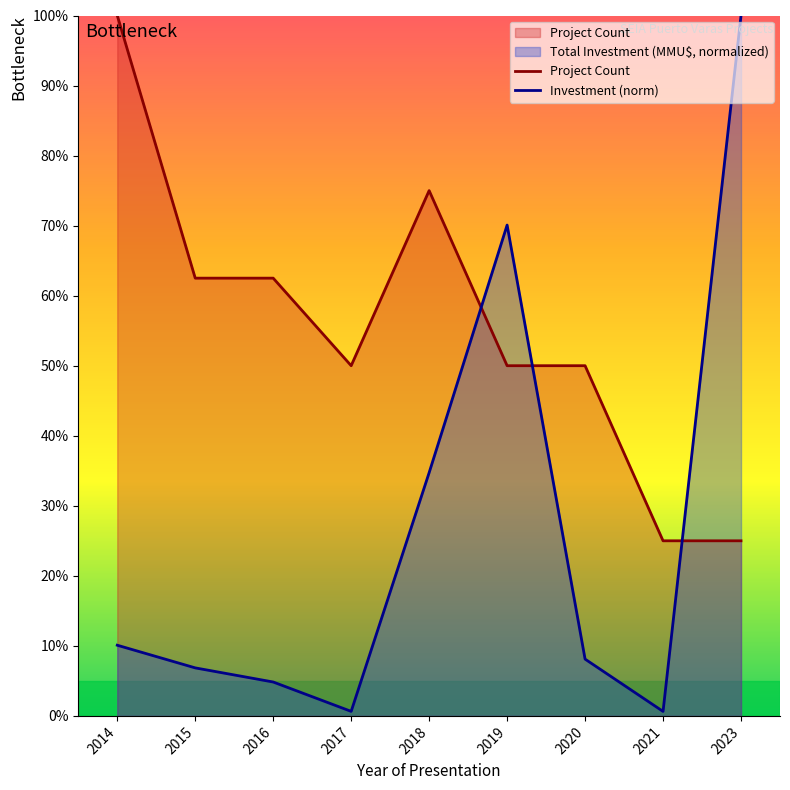

In Project Count, how many points are higher than both neighbors (excluding endpoints)?

1